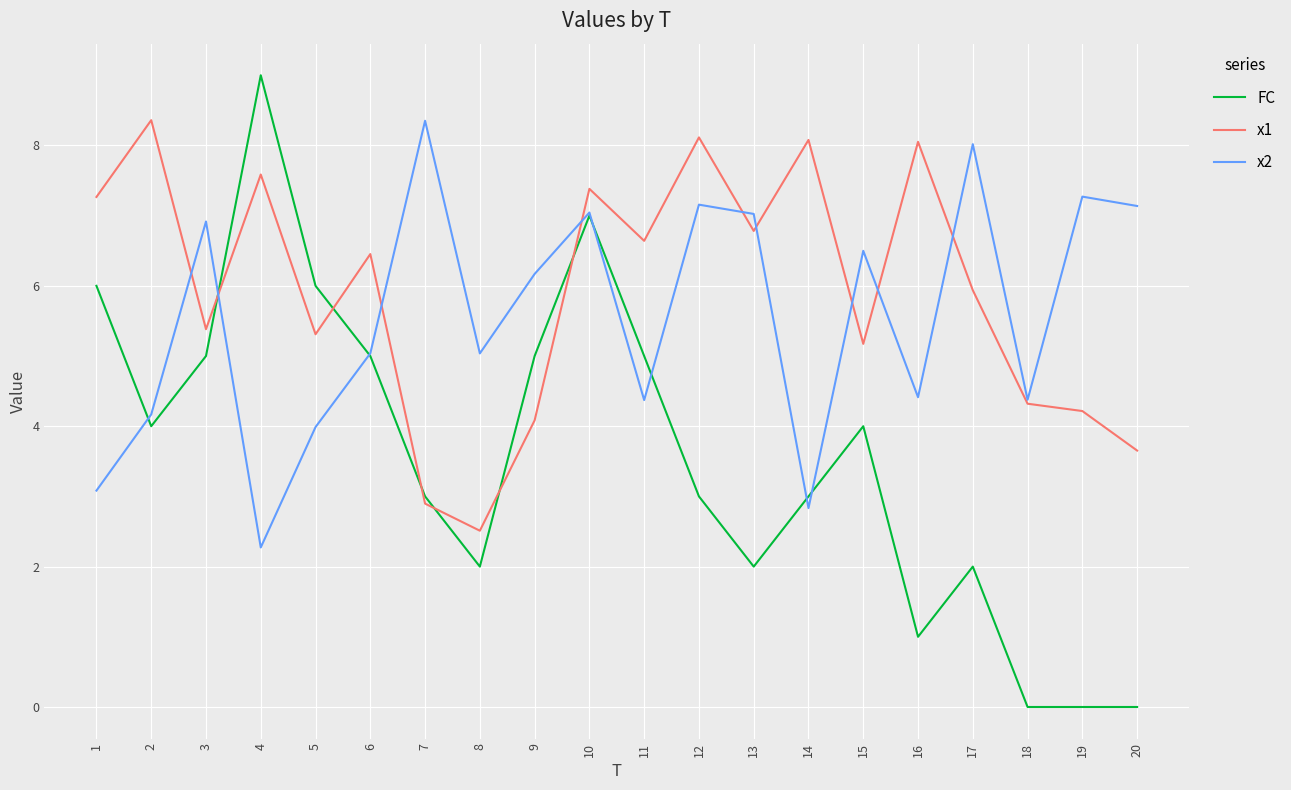

At which category is the sum across all series the highest?

10